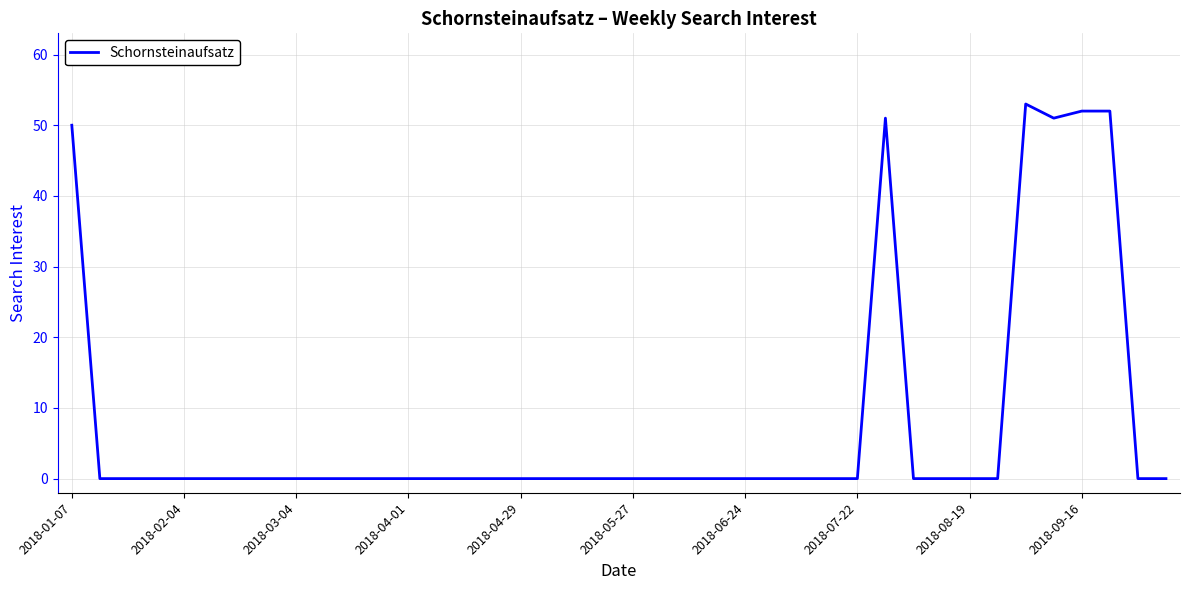

Count the number of categories in the chart.

40